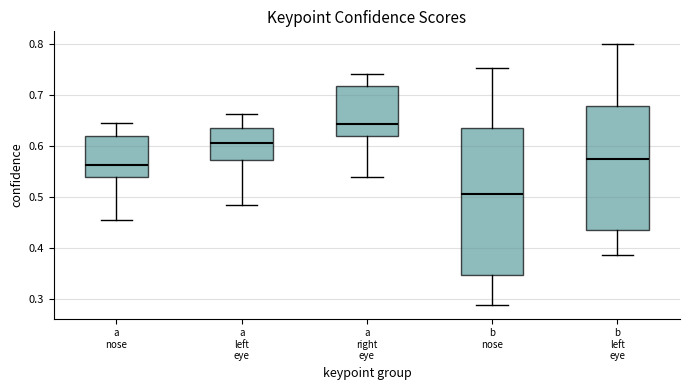

Reading left to right, transcribe this box plot: for each box, give where its median line is, the range the box spans, and where its two whiskers end, as read against the y-axis. The values are not printed on the chart, so give them approximately, as read against the axis.

a nose: median 0.56, box 0.54 to 0.62, whiskers 0.45 to 0.64
a left eye: median 0.61, box 0.57 to 0.63, whiskers 0.48 to 0.66
a right eye: median 0.64, box 0.62 to 0.72, whiskers 0.54 to 0.74
b nose: median 0.51, box 0.35 to 0.63, whiskers 0.29 to 0.75
b left eye: median 0.57, box 0.44 to 0.68, whiskers 0.38 to 0.80